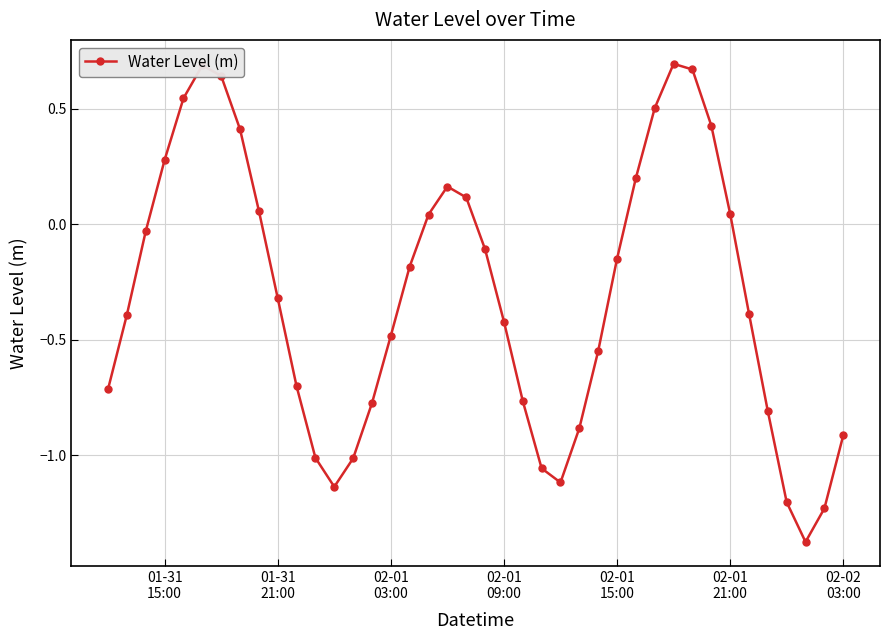

True or false: the data has more than 1 interior local peaks.

True